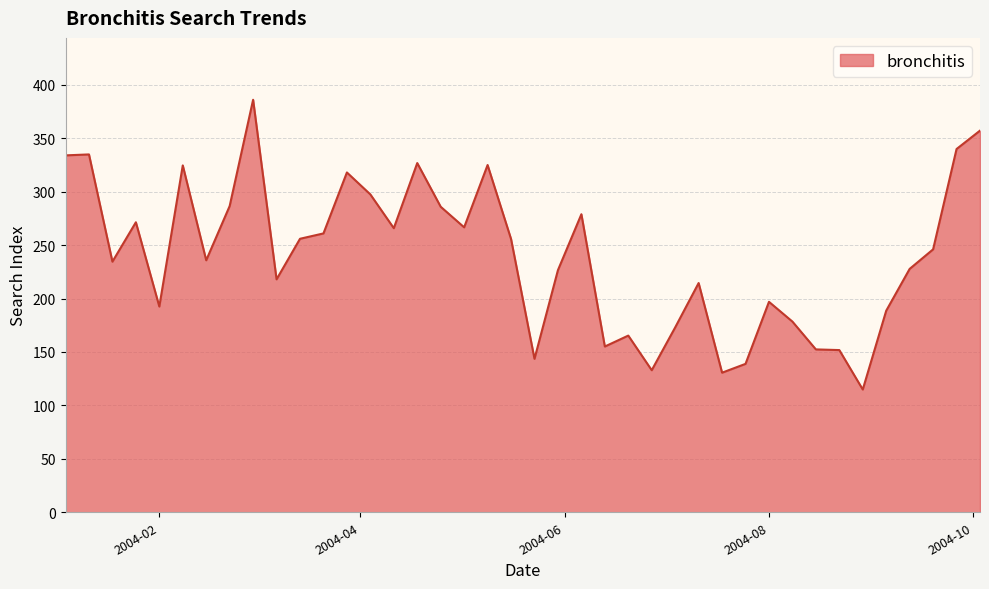

What is the difference between the maximum and second lowest values?

255.4